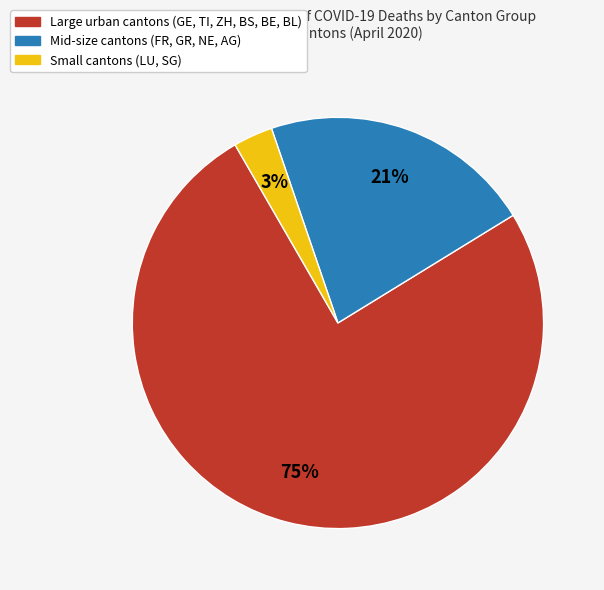

Is there a majority slice in this chart?

Yes